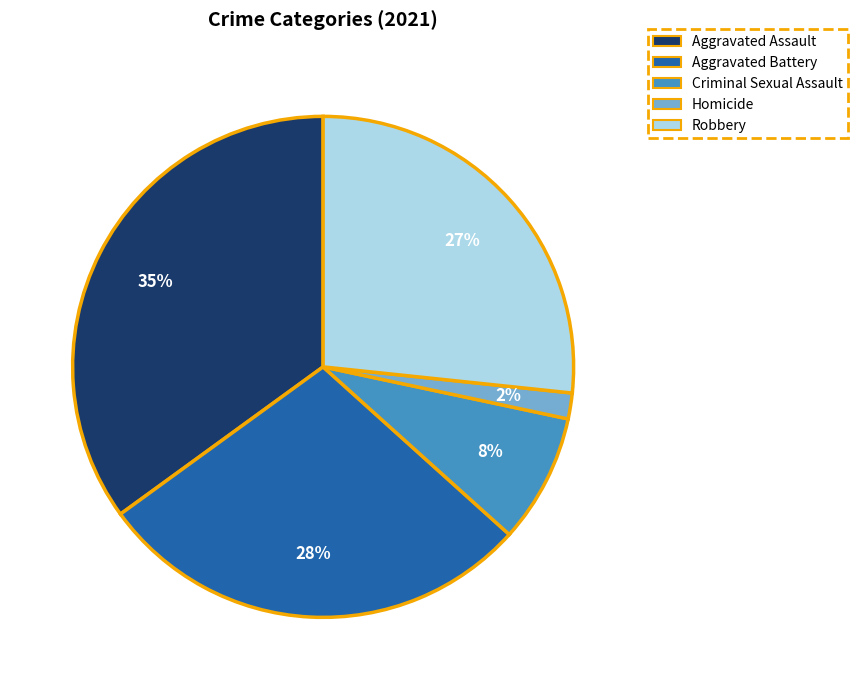

Combined, do Homicide and Robbery account for over 50%?

No